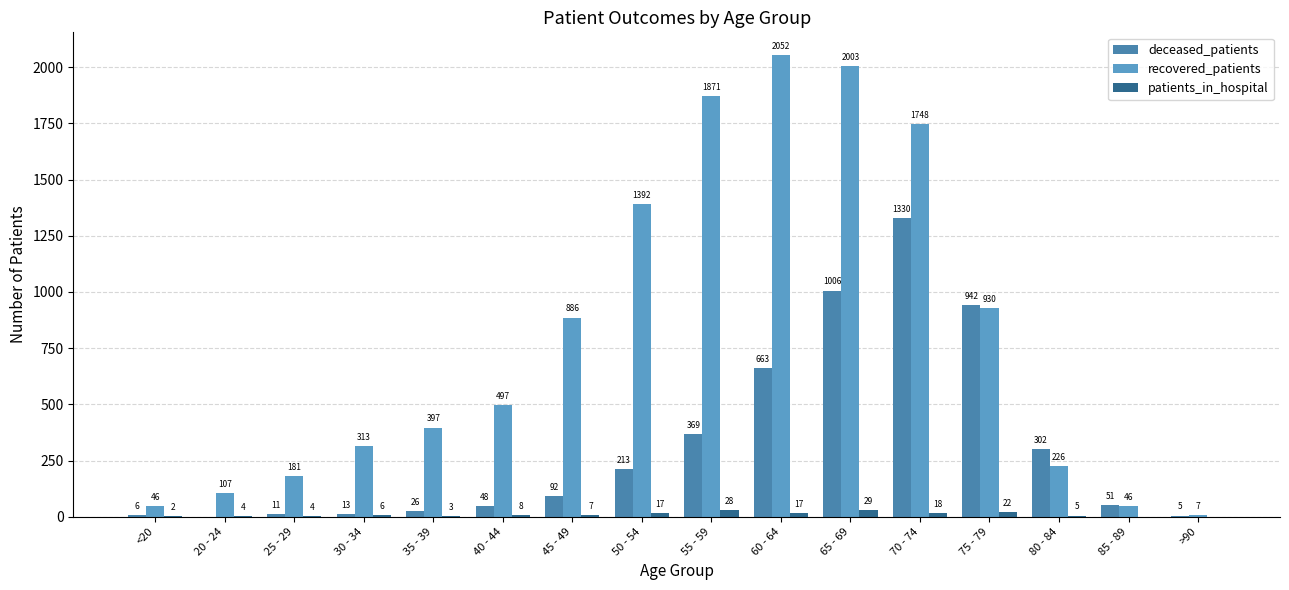

What is the lowest value of the recovered_patients series?

7